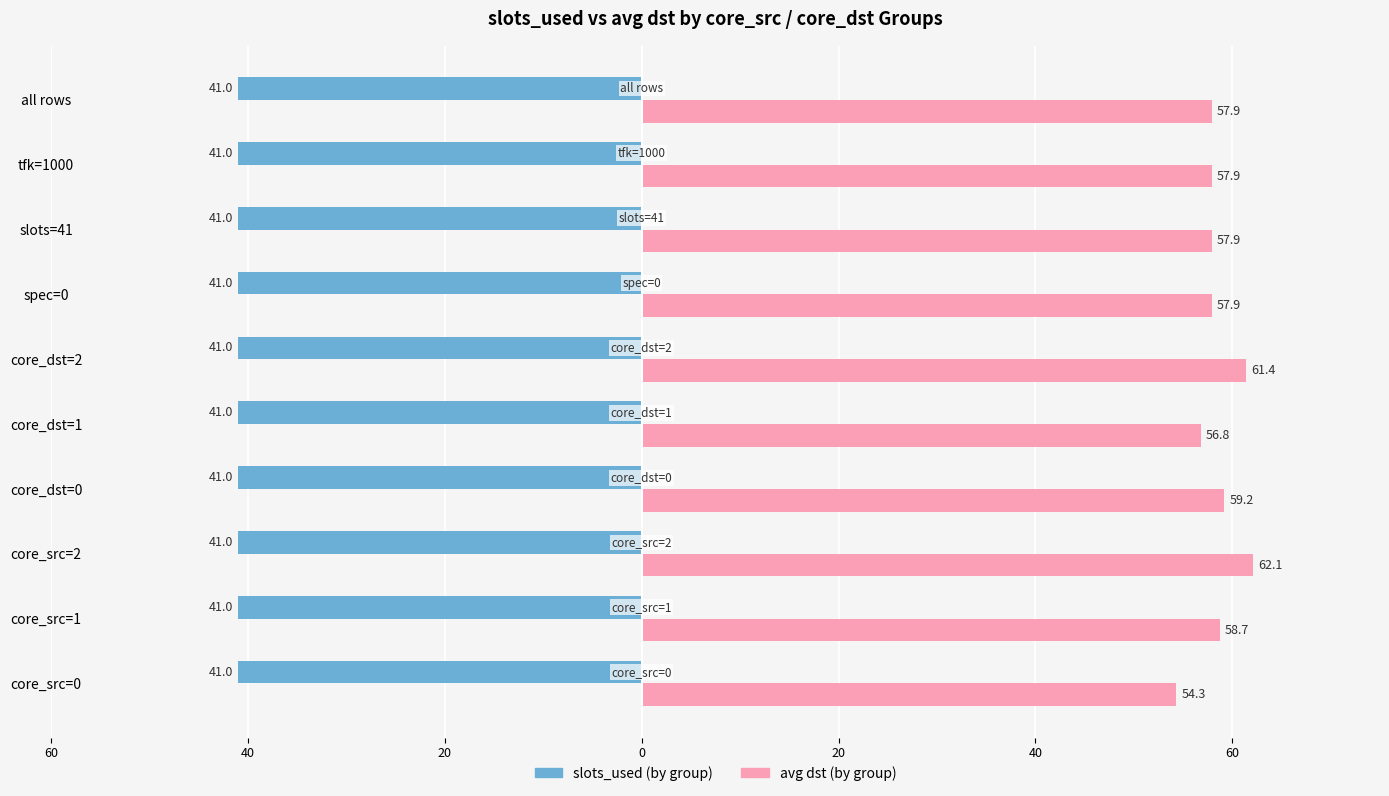

What are all the series names shown in the legend?

slots_used (by group), avg dst (by group)